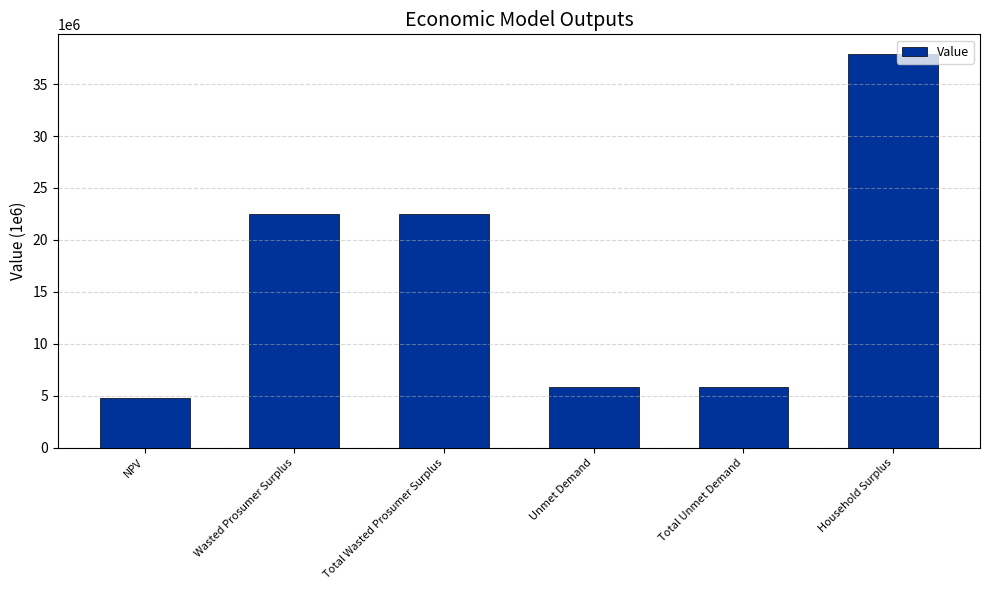

What is the label of the 4th bar from the left?

Unmet Demand